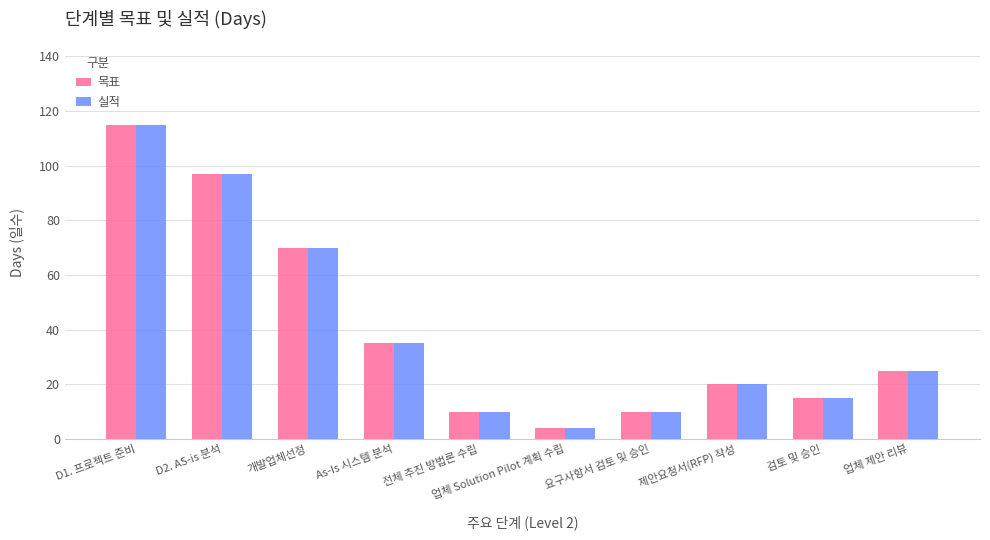

The 목표 series shows 5 at 요구사항서 검토 및 승인. True or false?

False